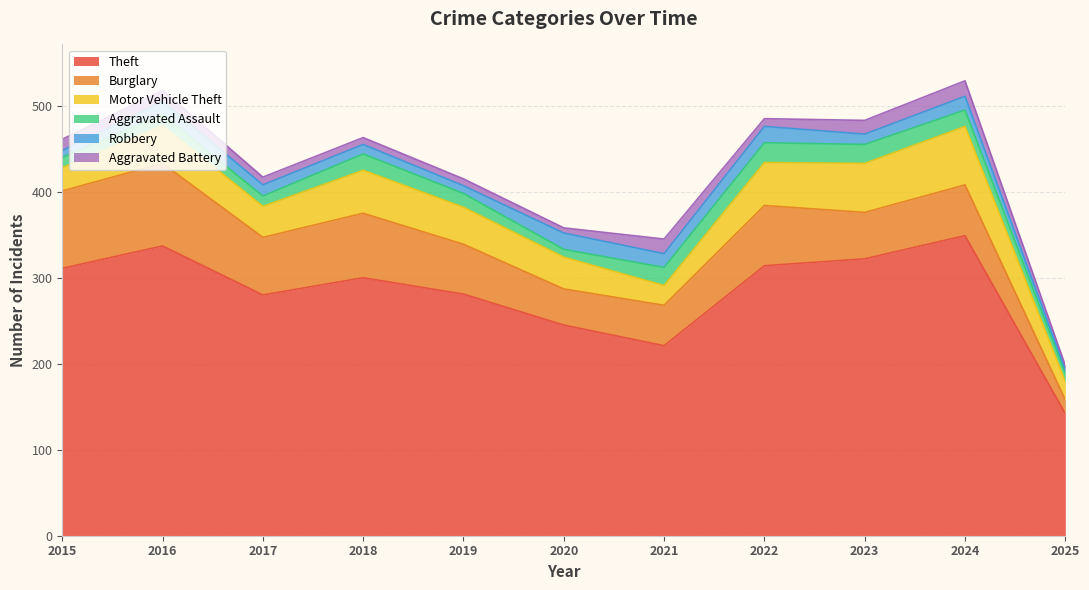

What is the value of the Aggravated Assault point at the 7th from the left?

21